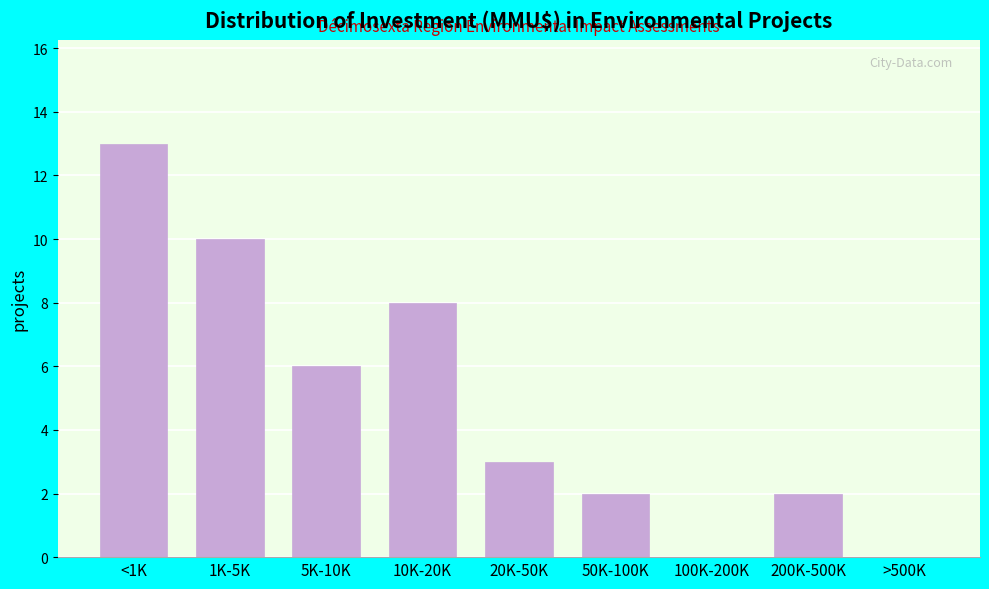

Reading left to right, extract all data points from this chart.

<1K=13	1K-5K=10	5K-10K=6	10K-20K=8	20K-50K=3	50K-100K=2	100K-200K=0	200K-500K=2	>500K=0